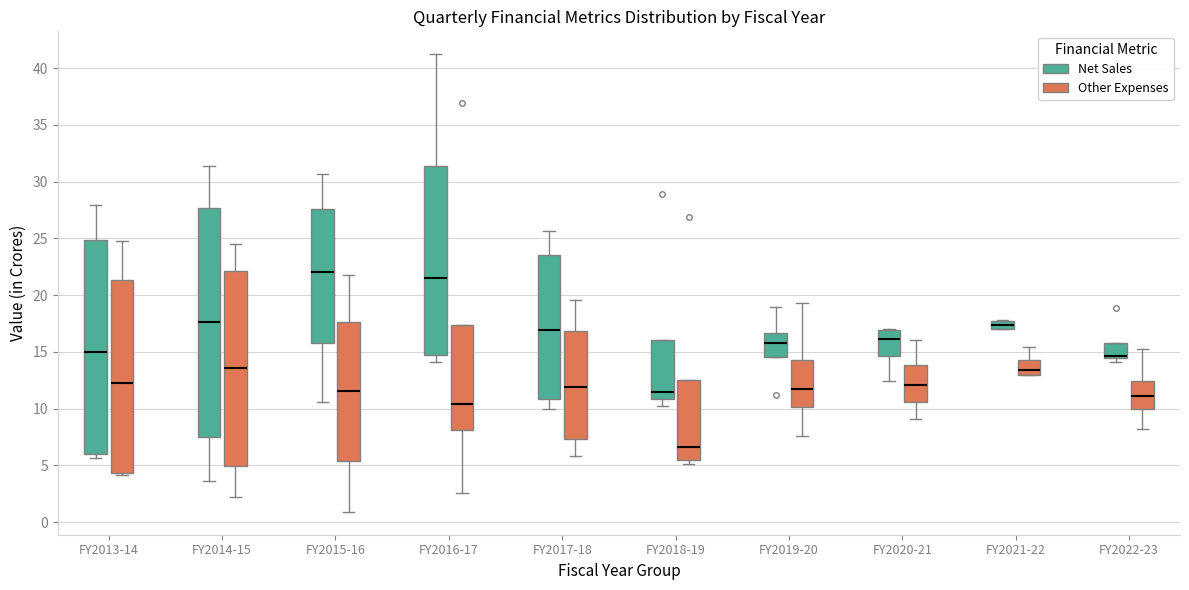

Which box is the tallest, from its lower edge to its upper edge?

FY2014-15 (Net Sales)